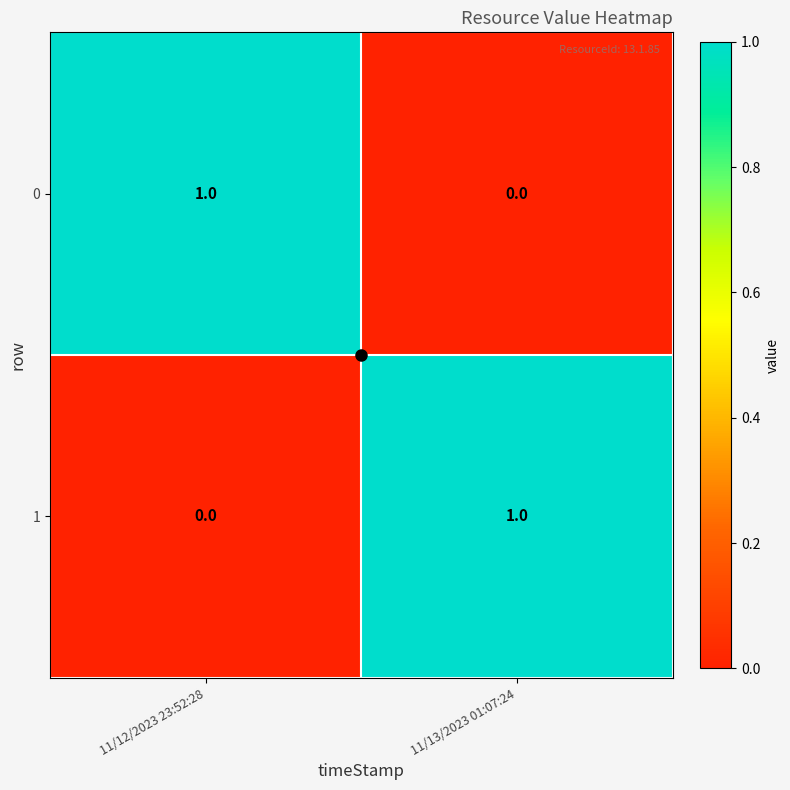

Which category has the lowest value in the 1 series?

11/12/2023 23:52:28